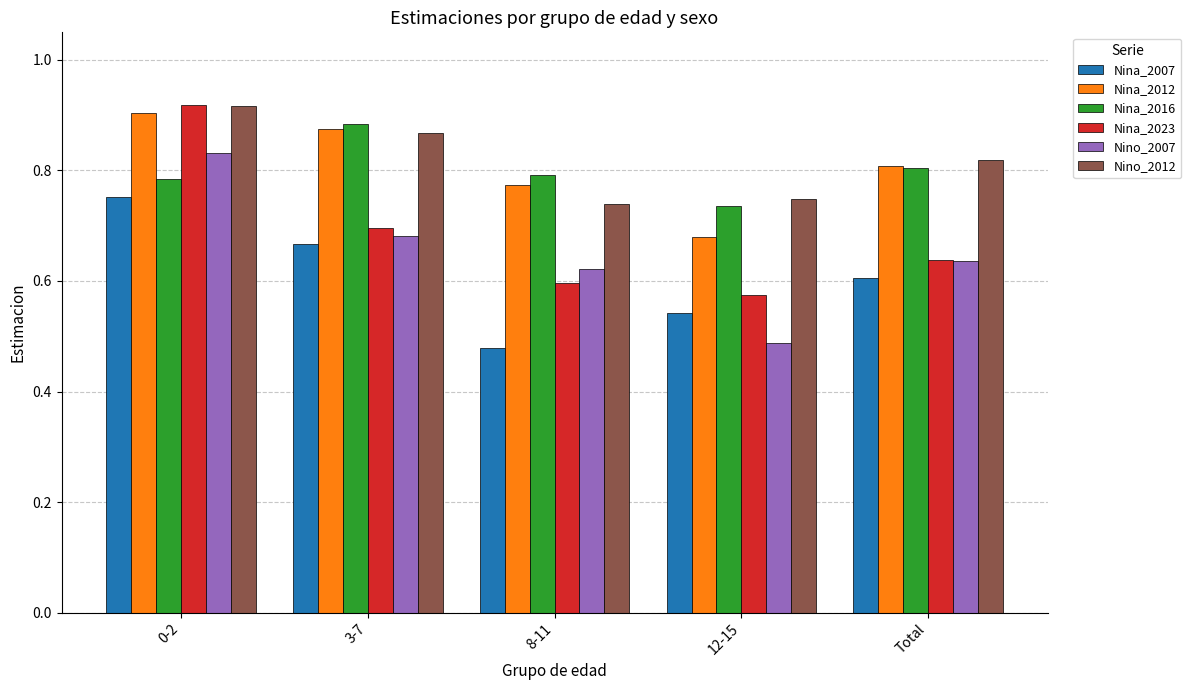

Which category has the highest value in the Nina_2012 series?

0-2